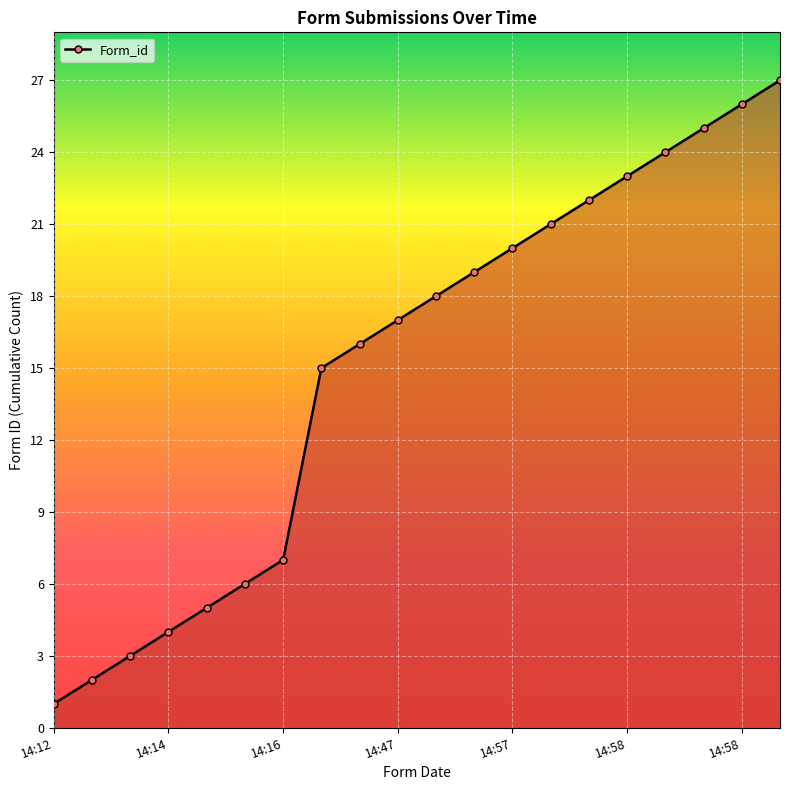

True or false: there are more than 1 points higher than both neighbors.

False